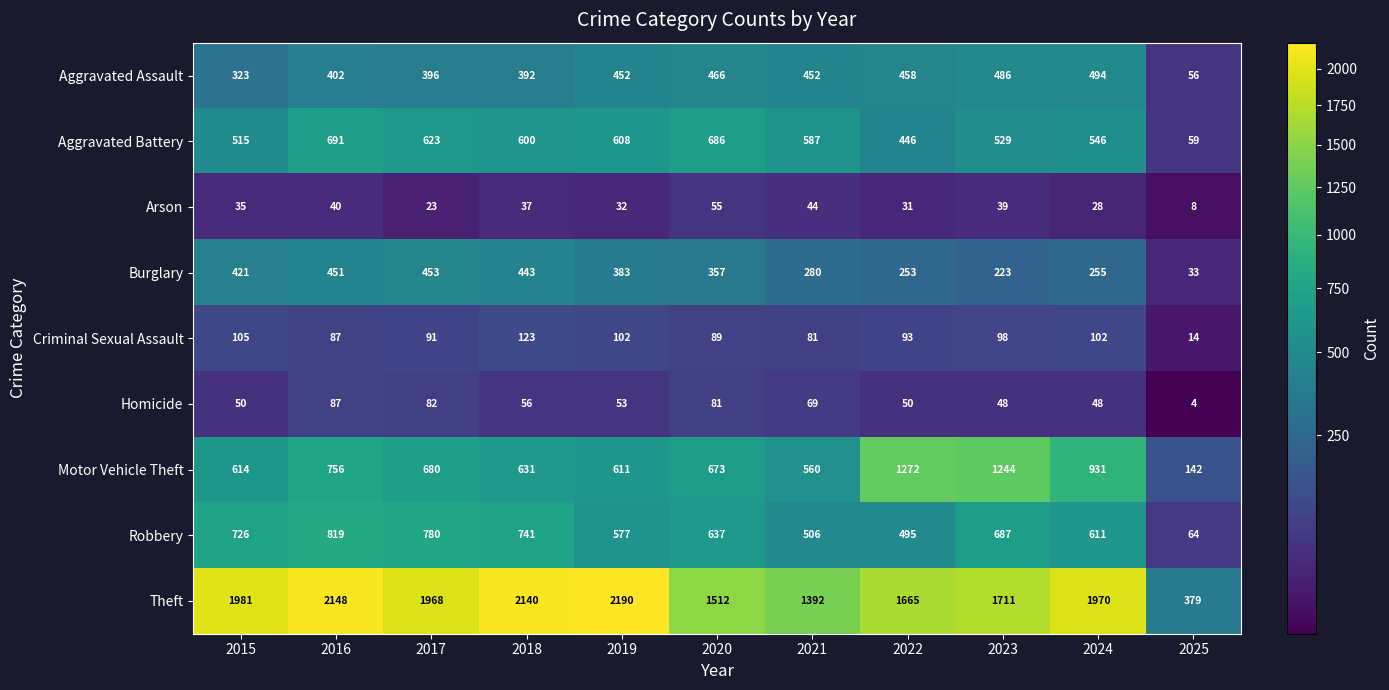

Is it true that Robbery equals 495 at 2022?

True